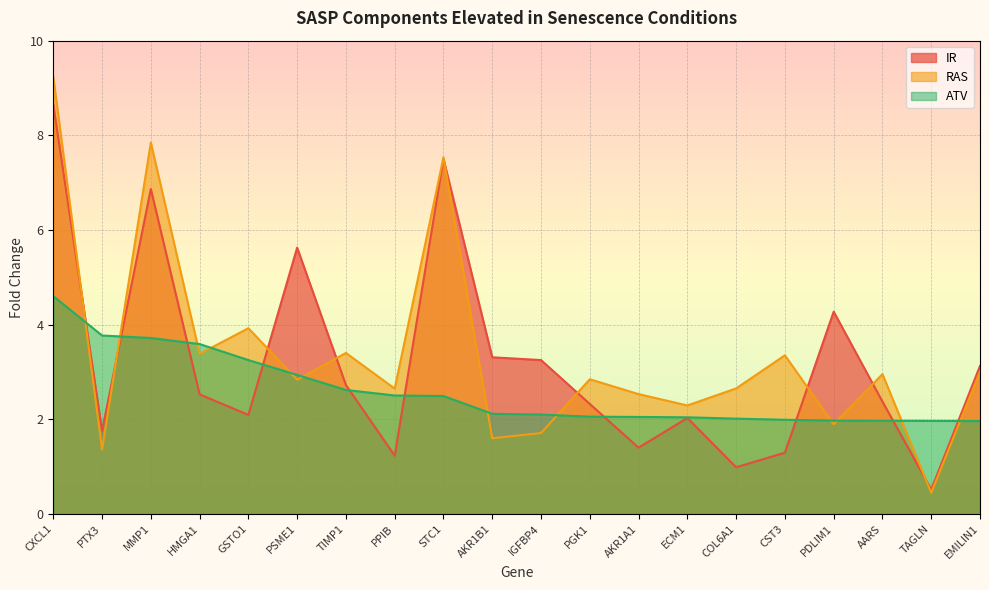

How many intersections are there between RAS and IR?

9